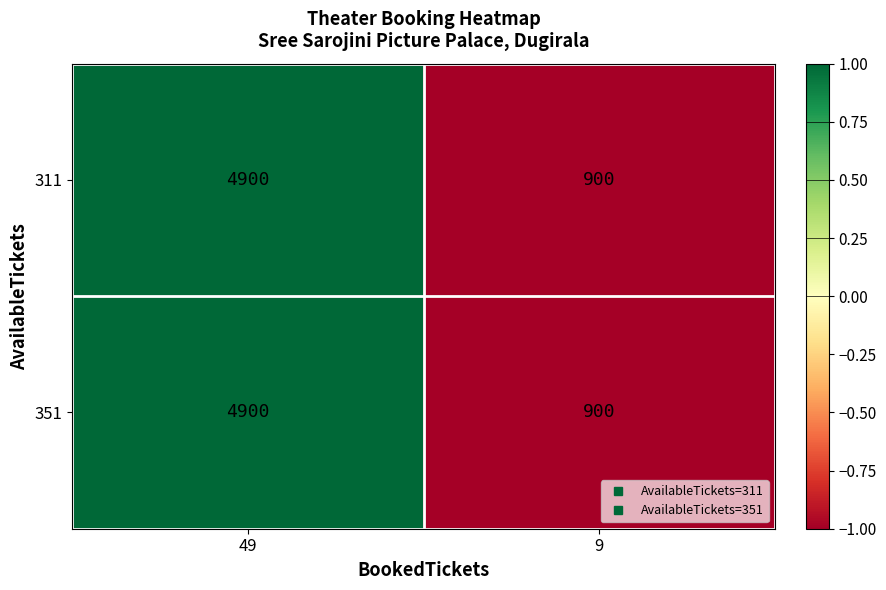

What is the difference between the maximum and minimum values in the 351 series?

4000